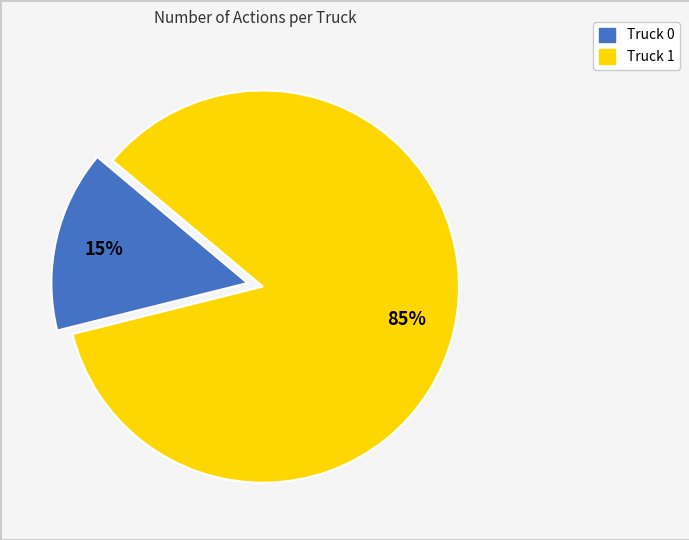

Which slice is the smallest?

Truck 0